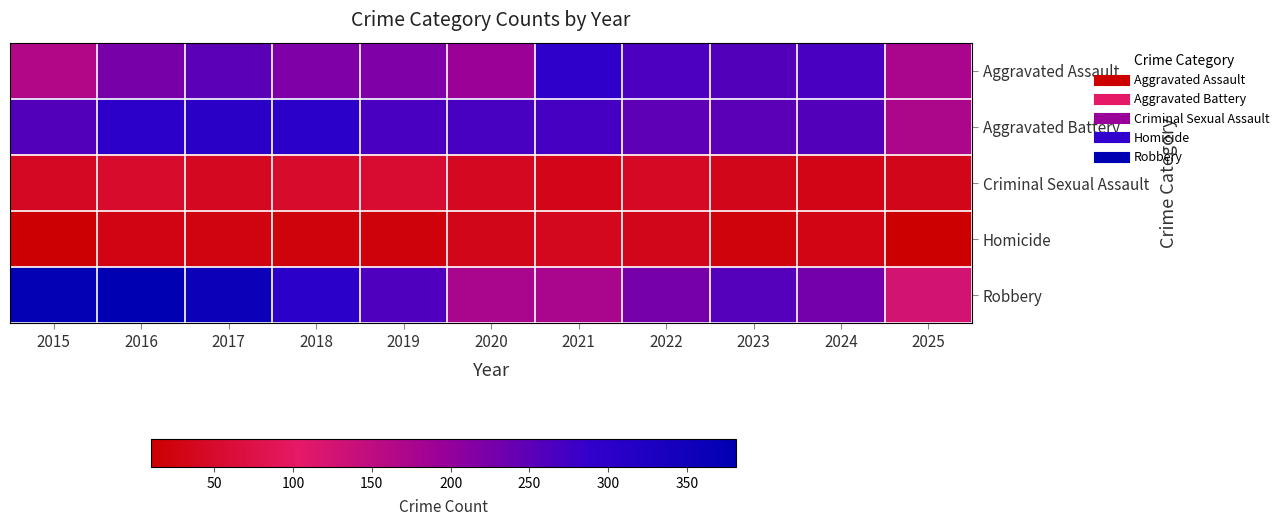

Reading left to right, list all the values displayed in this chart.

Aggravated Assault: 2015=164	2016=225	2017=251	2018=220	2019=220	2020=192	2021=295	2022=264	2023=259	2024=267	2025=175
Aggravated Battery: 2015=259	2016=298	2017=303	2018=302	2019=267	2020=268	2021=270	2022=249	2023=251	2024=259	2025=171
Criminal Sexual Assault: 2015=43	2016=51	2017=41	2018=51	2019=55	2020=40	2021=33	2022=44	2023=35	2024=31	2025=35
Homicide: 2015=13	2016=28	2017=27	2018=23	2019=21	2020=34	2021=38	2022=35	2023=23	2024=30	2025=10
Robbery: 2015=372	2016=381	2017=356	2018=302	2019=263	2020=174	2021=175	2022=227	2023=257	2024=230	2025=125